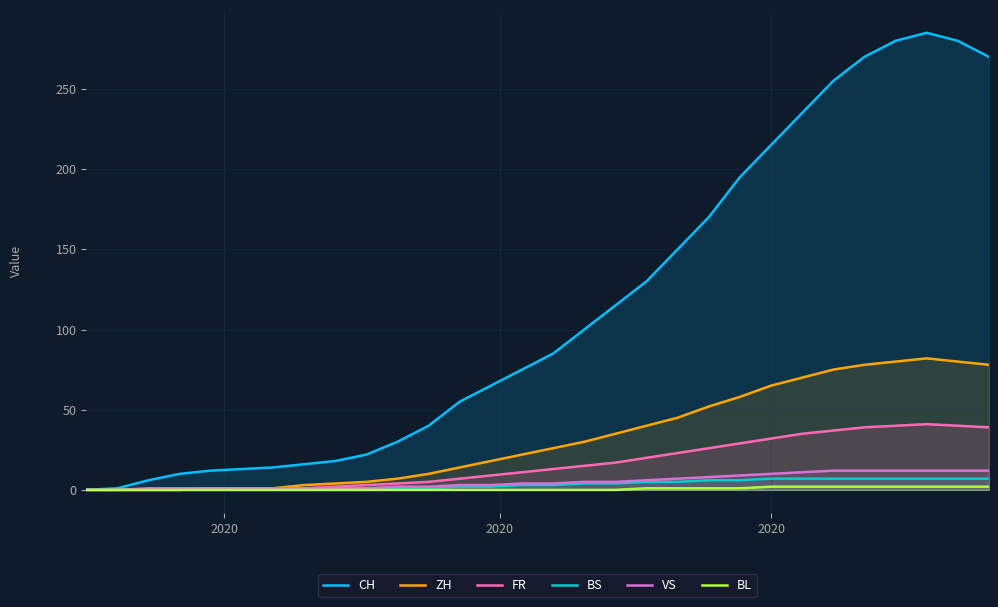

Which series has the largest total across all categories?

CH